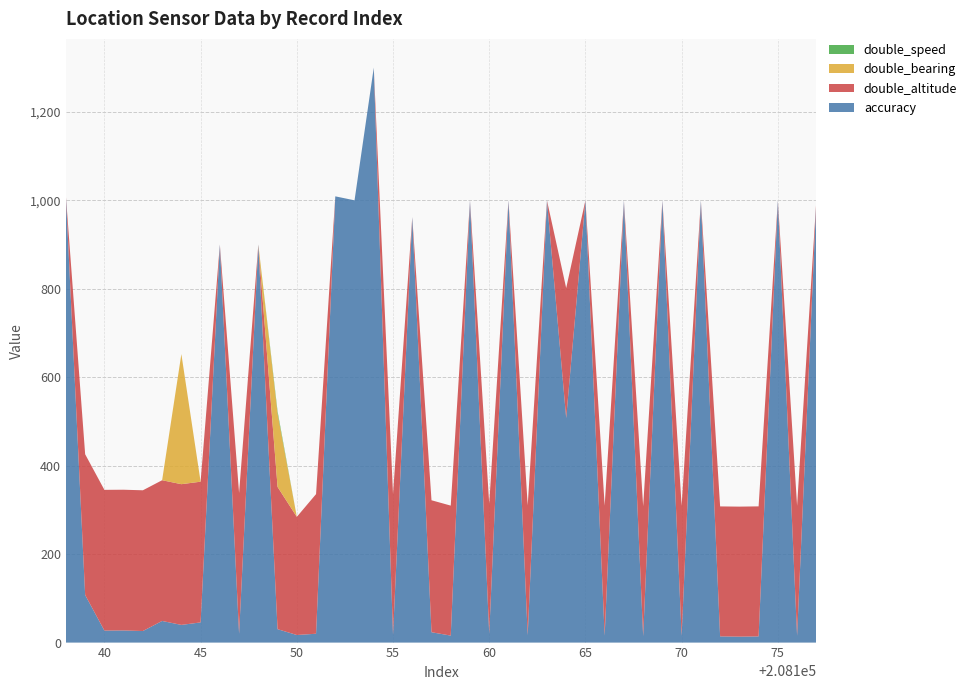

Reading left to right, what are all the values shown in this chart?

accuracy: 208138=1009.0	208139=107.6	208140=27.2	208141=27.4	208142=26.2	208143=48.9	208144=40.0	208145=45.6	208146=900.0	208147=20.0	208148=900.0	208149=30.3	208150=17.2	208151=20.0	208152=1009.0	208153=1000.0	208154=1300.0	208155=17.5	208156=962.0	208157=23.4	208158=15.8	208159=1000.0	208160=20.0	208161=1000.0	208162=16.5	208163=1000.0	208164=507.6	208165=1000.0	208166=15.7	208167=1000.0	208168=14.4	208169=1000.0	208170=15.3	208171=1000.0	208172=14.0	208173=13.4	208174=14.0	208175=1000.0	208176=15.4	208177=1000.0
double_altitude: 208138=0.0	208139=318.2	208140=318.2	208141=318.2	208142=318.2	208143=318.2	208144=318.2	208145=318.2	208146=0.0	208147=318.2	208148=0.0	208149=321.7	208150=267.1	208151=315.7	208152=0.0	208153=0.0	208154=0.0	208155=318.2	208156=0.0	208157=298.4	208158=293.9	208159=0.0	208160=293.9	208161=0.0	208162=293.9	208163=0.0	208164=294.0	208165=0.0	208166=293.9	208167=0.0	208168=293.9	208169=0.0	208170=293.9	208171=0.0	208172=293.9	208173=294.0	208174=294.0	208175=0.0	208176=293.9	208177=0.0
double_bearing: 208138=0.0	208139=0.0	208140=0.0	208141=0.0	208142=0.0	208143=0.0	208144=294.2	208145=0.0	208146=0.0	208147=0.0	208148=0.0	208149=166.0	208150=0.0	208151=0.0	208152=0.0	208153=0.0	208154=0.0	208155=0.0	208156=0.0	208157=0.0	208158=0.0	208159=0.0	208160=0.0	208161=0.0	208162=0.0	208163=0.0	208164=0.0	208165=0.0	208166=0.0	208167=0.0	208168=0.0	208169=0.0	208170=0.0	208171=0.0	208172=0.0	208173=0.0	208174=0.0	208175=0.0	208176=0.0	208177=0.0
double_speed: 208138=0.0	208139=0.0	208140=0.0	208141=0.0	208142=0.0	208143=0.0	208144=0.0	208145=0.0	208146=0.0	208147=0.0	208148=0.0	208149=5.0	208150=0.0	208151=0.0	208152=0.0	208153=0.0	208154=0.0	208155=0.0	208156=0.0	208157=0.0	208158=0.0	208159=0.0	208160=0.0	208161=0.0	208162=0.0	208163=0.0	208164=0.0	208165=0.0	208166=0.0	208167=0.0	208168=0.0	208169=0.0	208170=0.0	208171=0.0	208172=0.0	208173=0.0	208174=0.0	208175=0.0	208176=0.0	208177=0.0